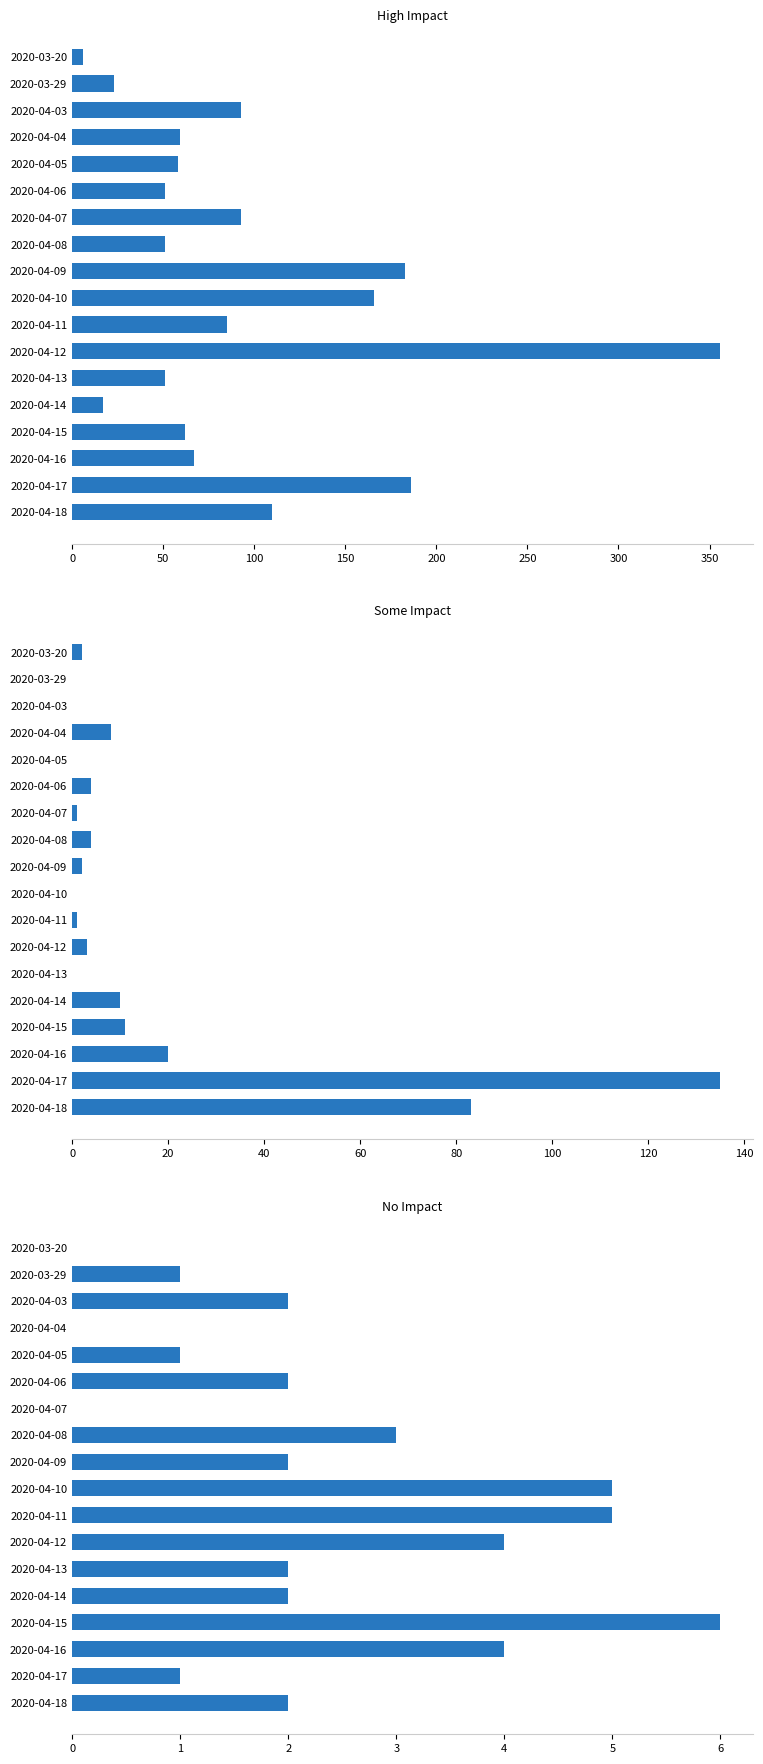

What is the average value of the No Impact series?

2